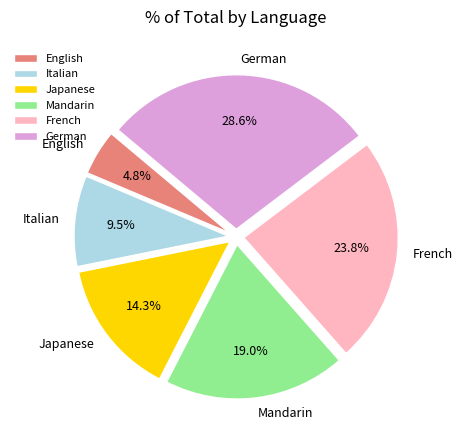

How many segments does this pie chart have?

6